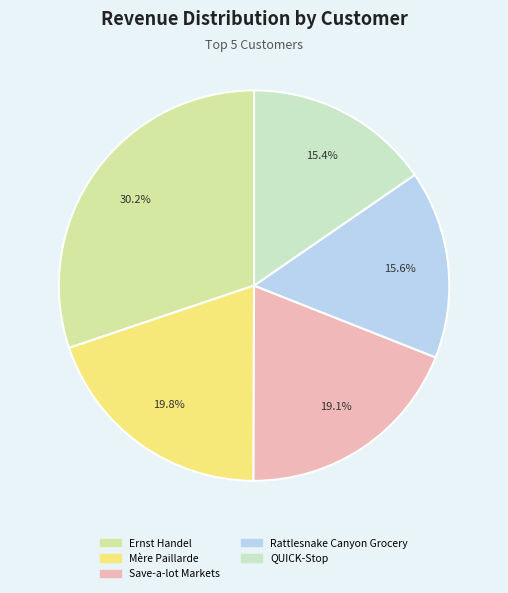

Is it true that Save-a-lot Markets is 4% of the pie?

False